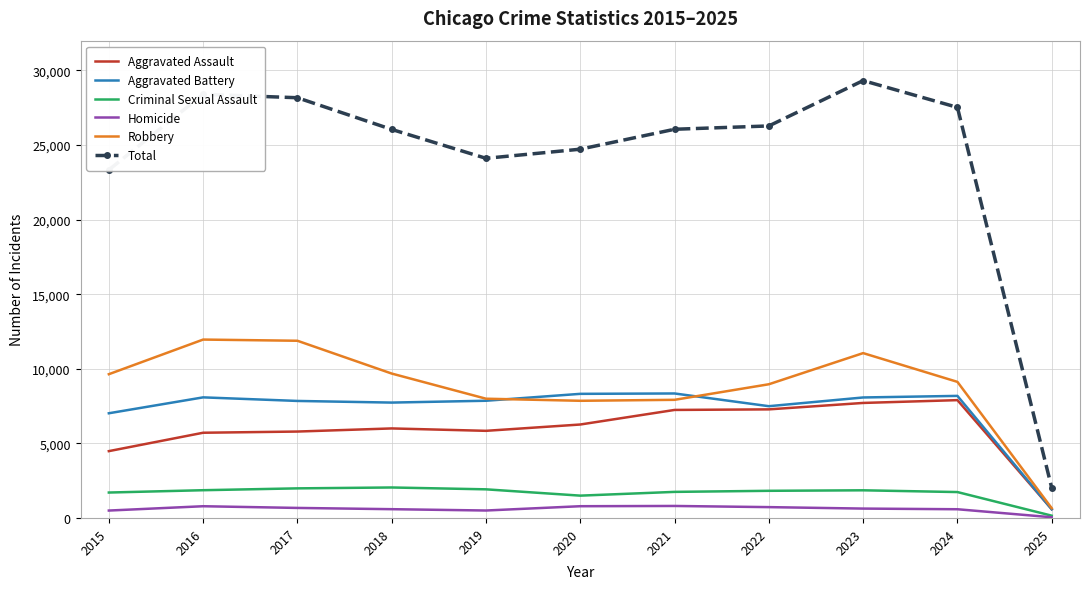

Is it true that Aggravated Assault equals 10386 at 2017?

False